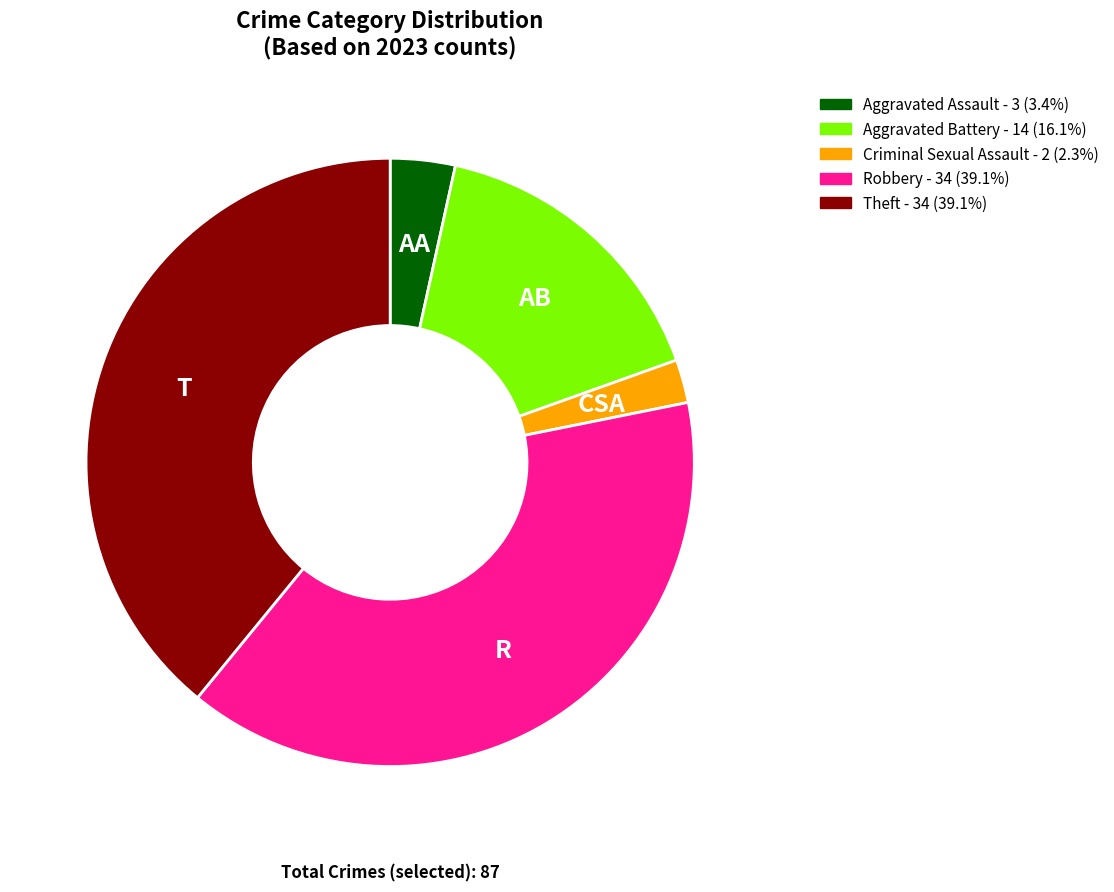

Which has a higher value, Aggravated Assault or Criminal Sexual Assault?

Aggravated Assault